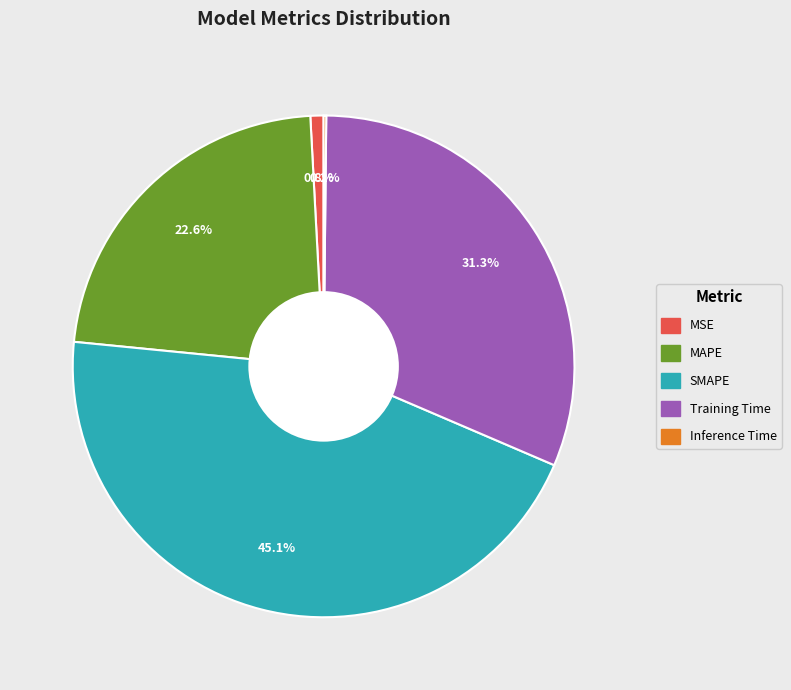

Is there a majority slice in this chart?

No